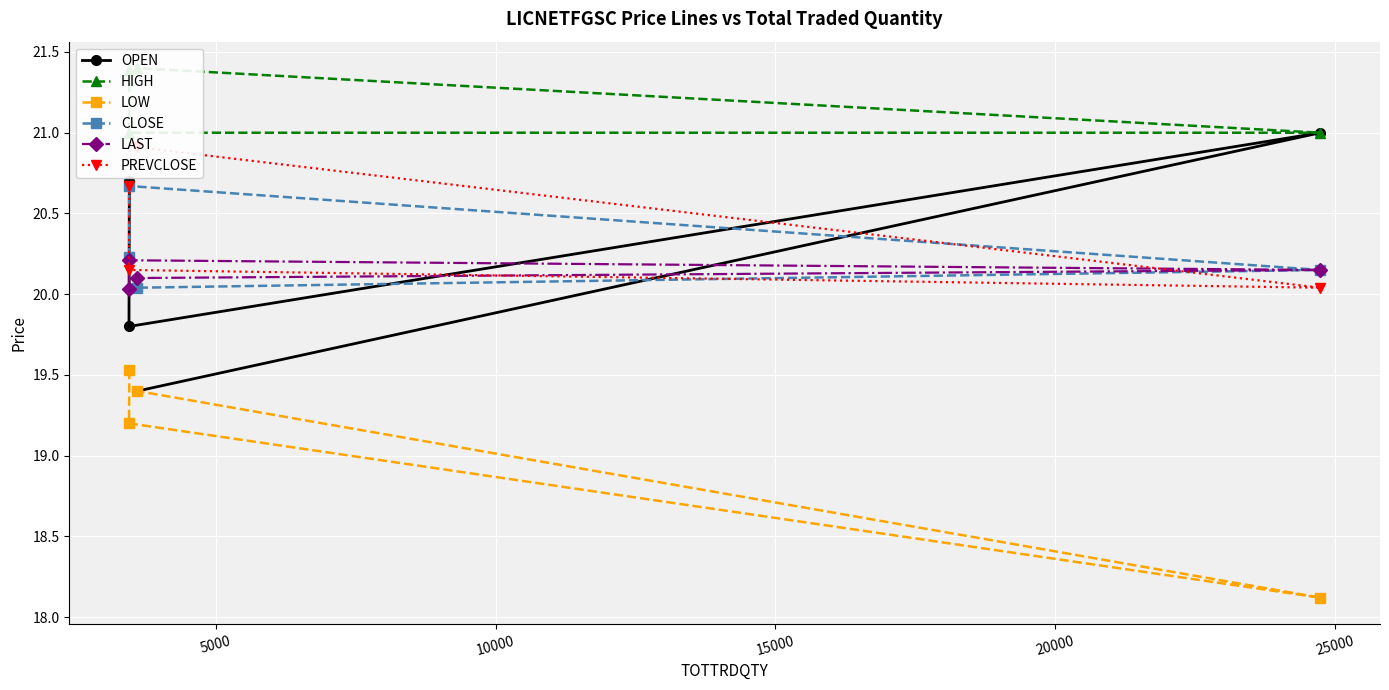

What is the sum of all LAST values?

80.5